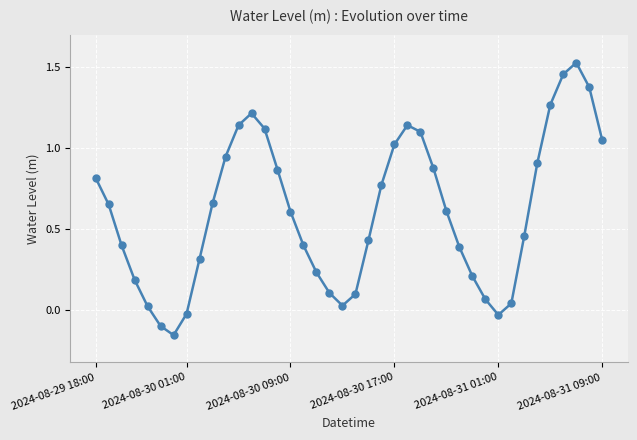

True or false: the data has more than 1 interior local peaks.

True